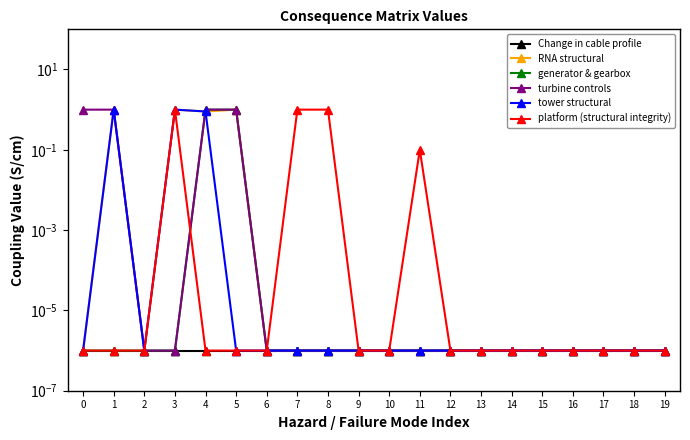

Count the number of categories in the chart.

20